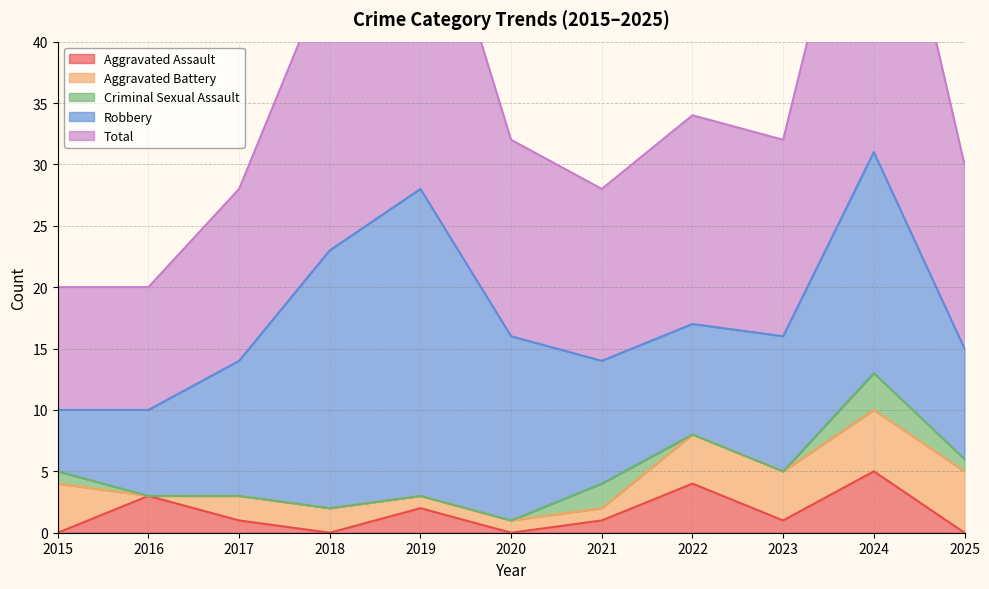

Which series changed the most between 2023 and 2024?

Total